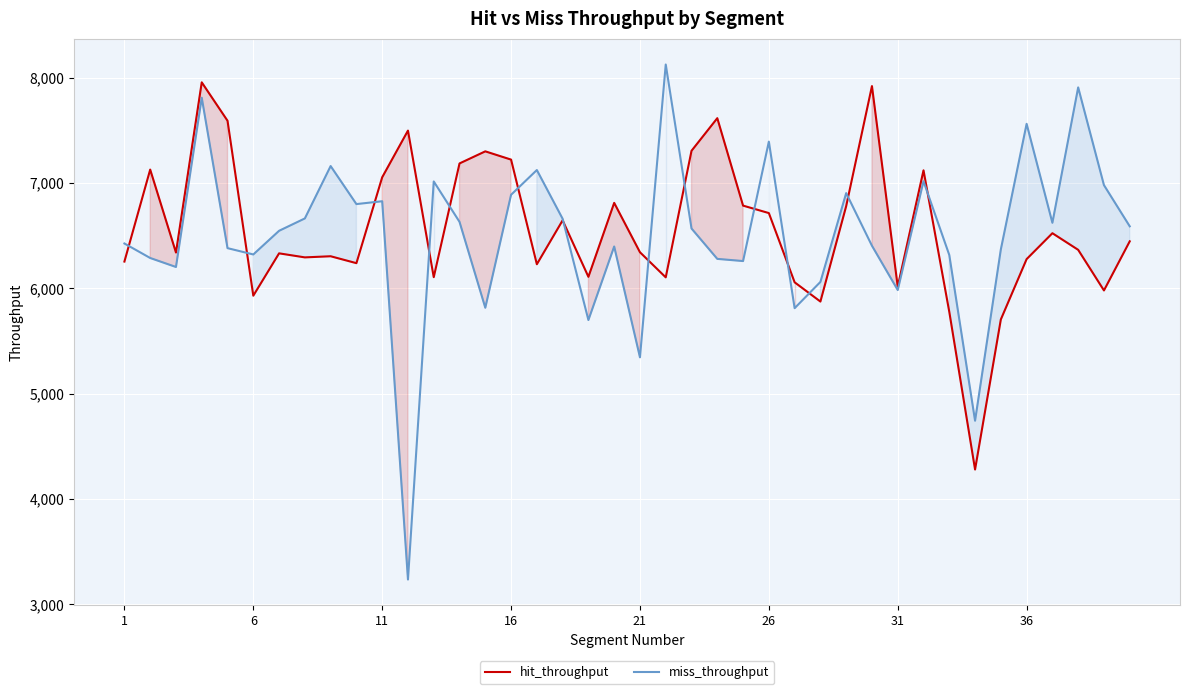

True or false: hit_throughput has more than 2 points higher than both neighbors.

True